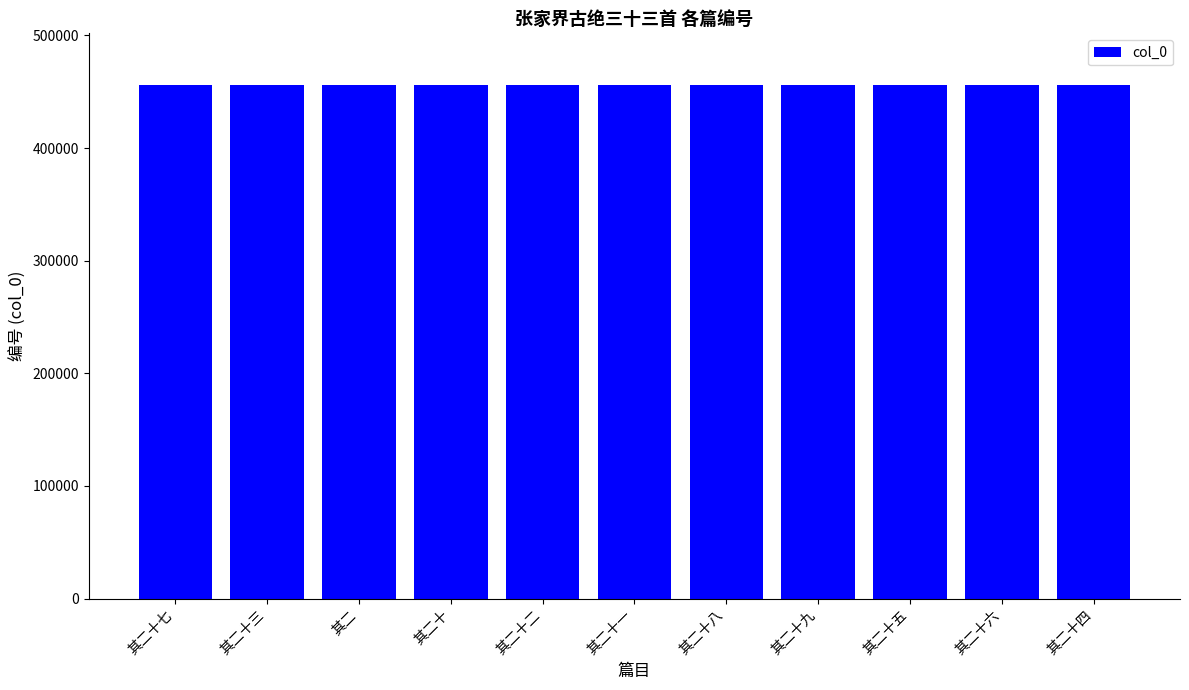

What is the maximum value shown in the chart?

456271